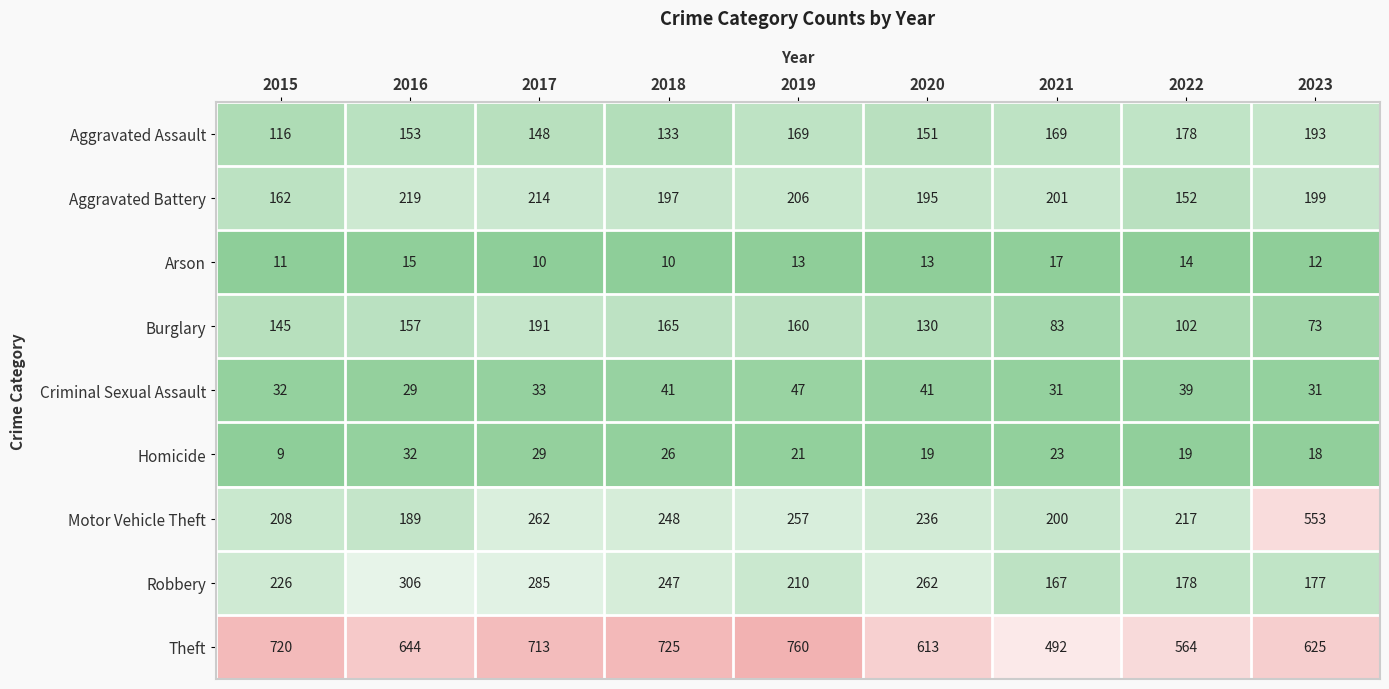

The value of Theft at 2015 is 424. True or false?

False